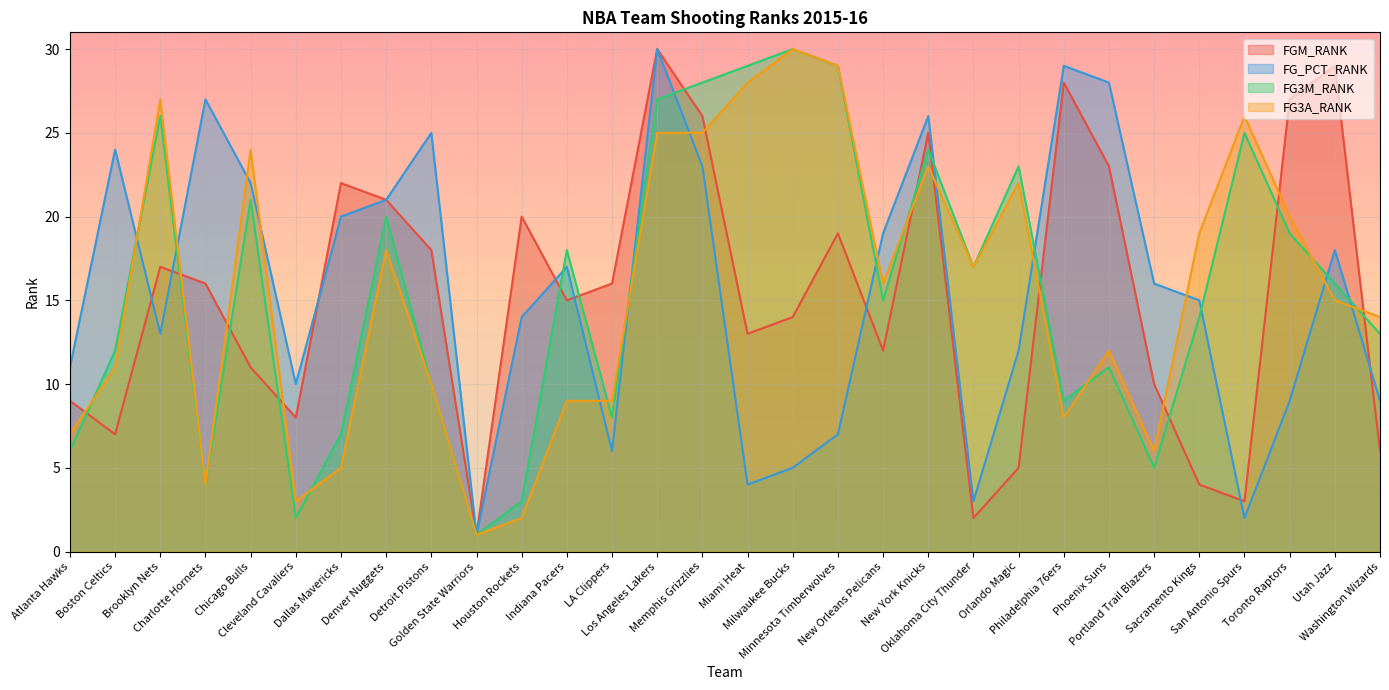

What is the value of the FG_PCT_RANK point at the 22nd from the left?

12